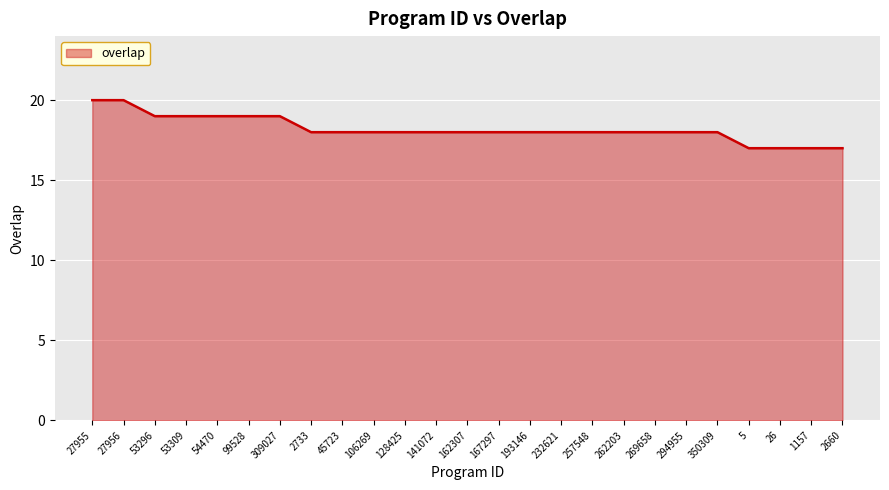

Count the number of data series in this chart.

1